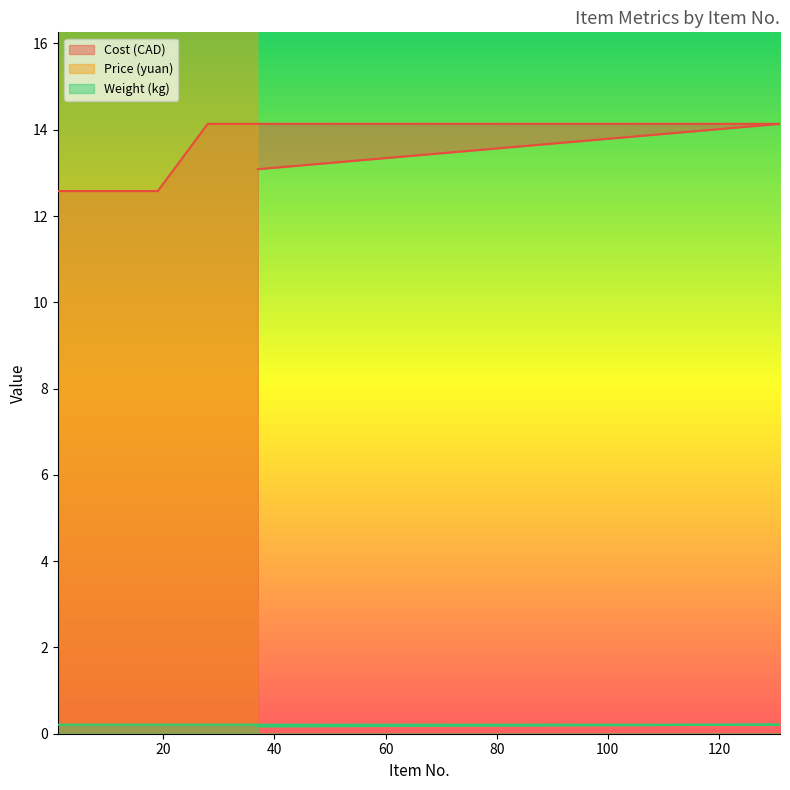

Reading right to left, list all the values displayed in this chart.

Cost (CAD): 37=13.1	131=14.1	36=14.1	35=14.1	34=14.1	33=14.1	32=14.1	31=14.1	30=14.1	29=14.1	28=14.1	19=12.6	18=12.6	17=12.6	16=12.6	15=12.6	14=12.6	13=12.6	12=12.6	11=12.6	10=12.6	9=12.6	8=12.6	7=12.6	6=12.6	5=12.6	4=12.6	3=12.6	2=12.6	1=12.6
Price (yuan): 37=43.8	131=45.0	36=45.0	35=45.0	34=45.0	33=45.0	32=45.0	31=45.0	30=45.0	29=45.0	28=45.0	19=38.0	18=38.0	17=38.0	16=38.0	15=38.0	14=38.0	13=38.0	12=38.0	11=38.0	10=38.0	9=38.0	8=38.0	7=38.0	6=38.0	5=38.0	4=38.0	3=38.0	2=38.0	1=38.0
Weight (kg): 37=0.2	131=0.2	36=0.2	35=0.2	34=0.2	33=0.2	32=0.2	31=0.2	30=0.2	29=0.2	28=0.2	19=0.2	18=0.2	17=0.2	16=0.2	15=0.2	14=0.2	13=0.2	12=0.2	11=0.2	10=0.2	9=0.2	8=0.2	7=0.2	6=0.2	5=0.2	4=0.2	3=0.2	2=0.2	1=0.2